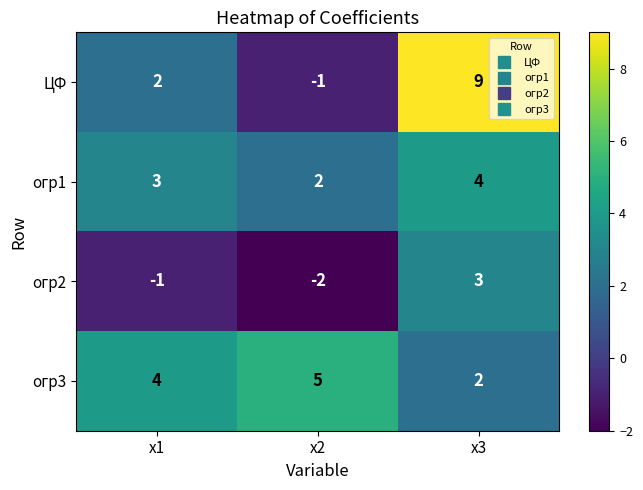

What is the total value across all series at х3?

18